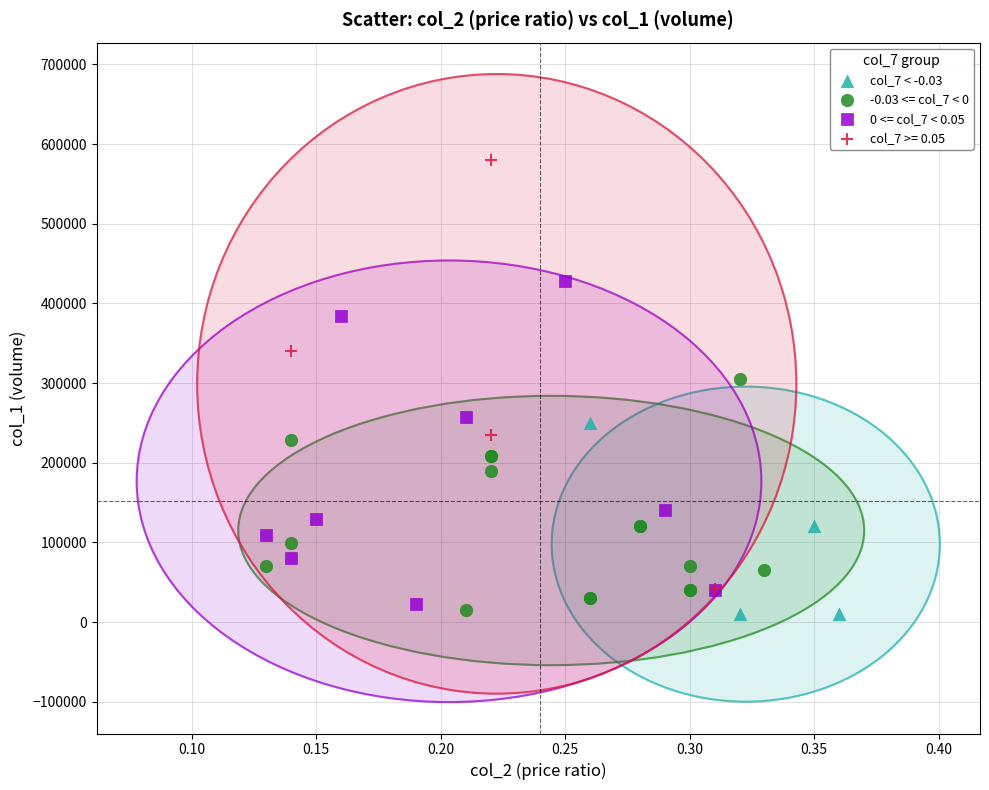

Which series has the largest Y range (max minus min)?

col_7 >= 0.05